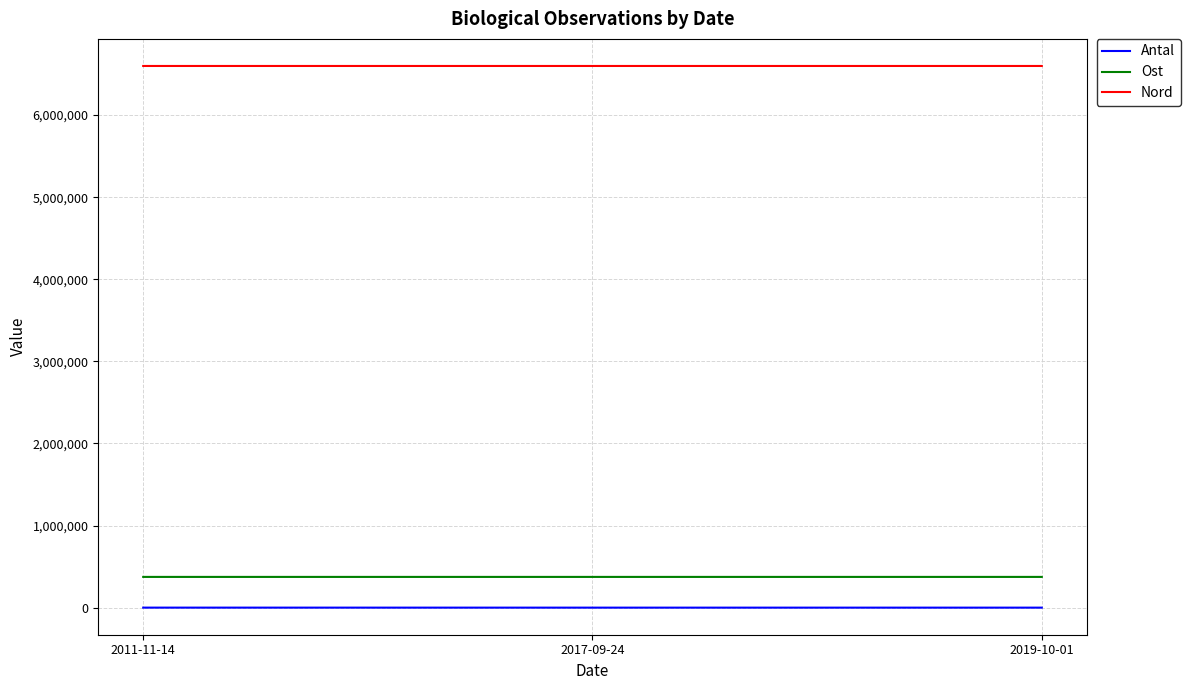

Which series has the largest total across all categories?

Nord